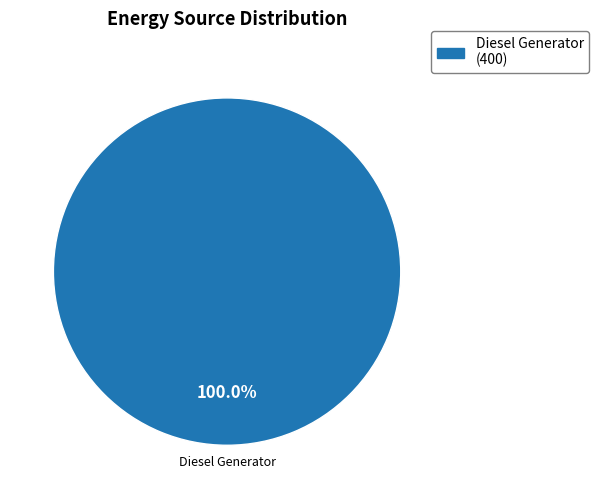

Is there a majority slice in this chart?

Yes